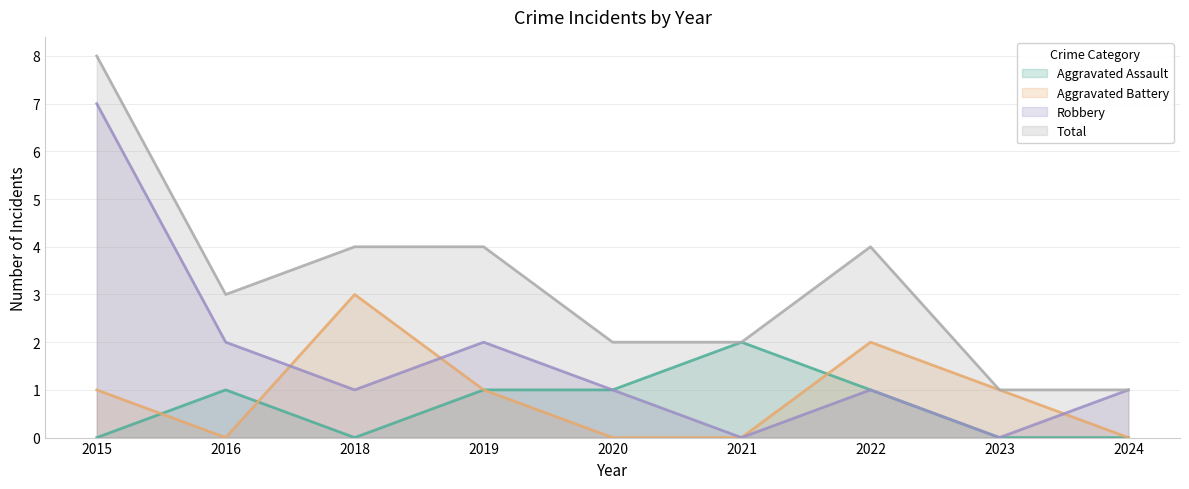

Reading left to right, transcribe all the data shown in this chart.

Aggravated Assault: 2015=0	2016=1	2018=0	2019=1	2020=1	2021=2	2022=1	2023=0	2024=0
Aggravated Battery: 2015=1	2016=0	2018=3	2019=1	2020=0	2021=0	2022=2	2023=1	2024=0
Robbery: 2015=7	2016=2	2018=1	2019=2	2020=1	2021=0	2022=1	2023=0	2024=1
Total: 2015=8	2016=3	2018=4	2019=4	2020=2	2021=2	2022=4	2023=1	2024=1